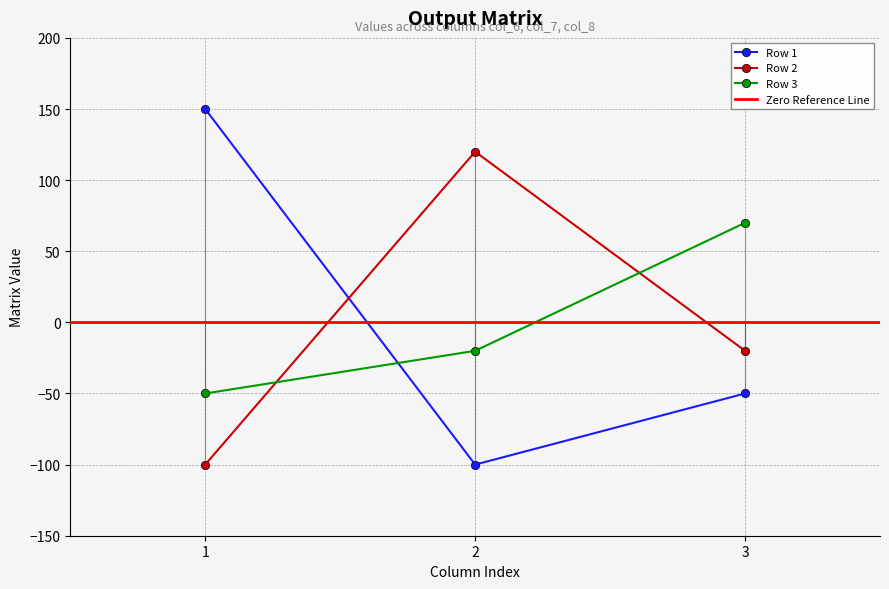

The Row 1 series shows -65 at 2. True or false?

False